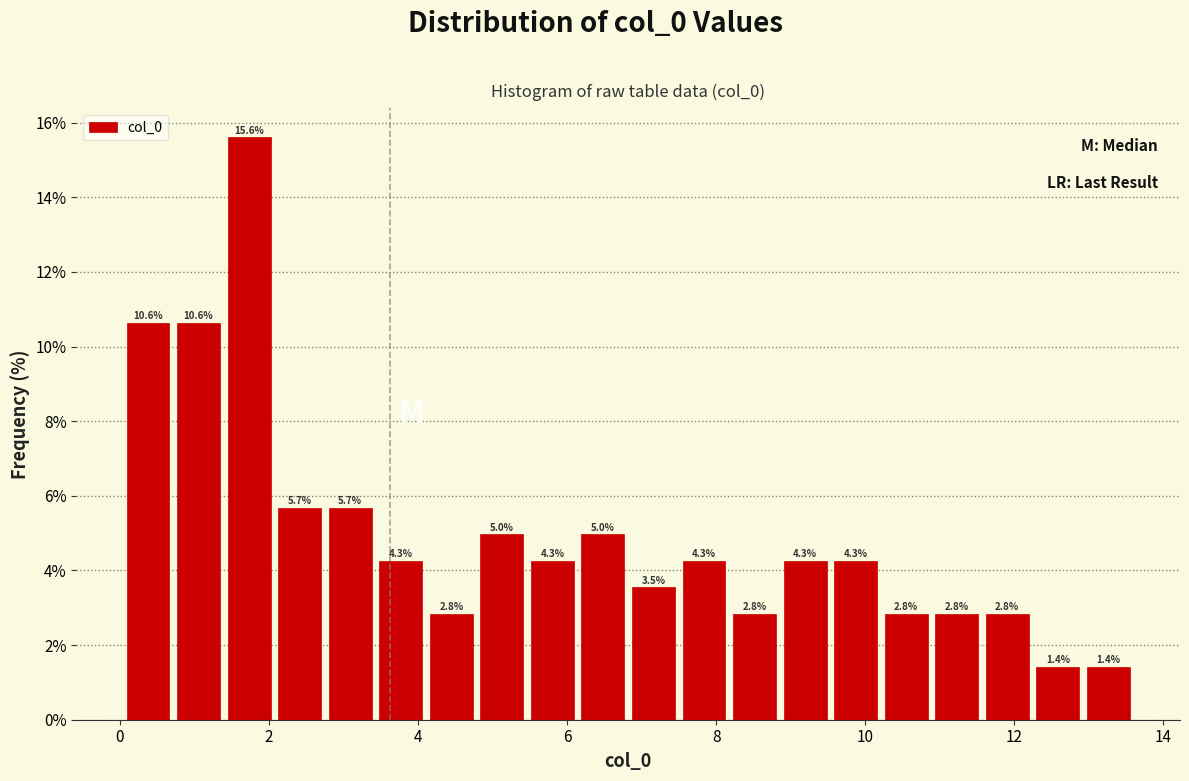

Around what value on the x-axis is the tallest bar? Give the approximate position of its centre, as read against the axis.

1.8